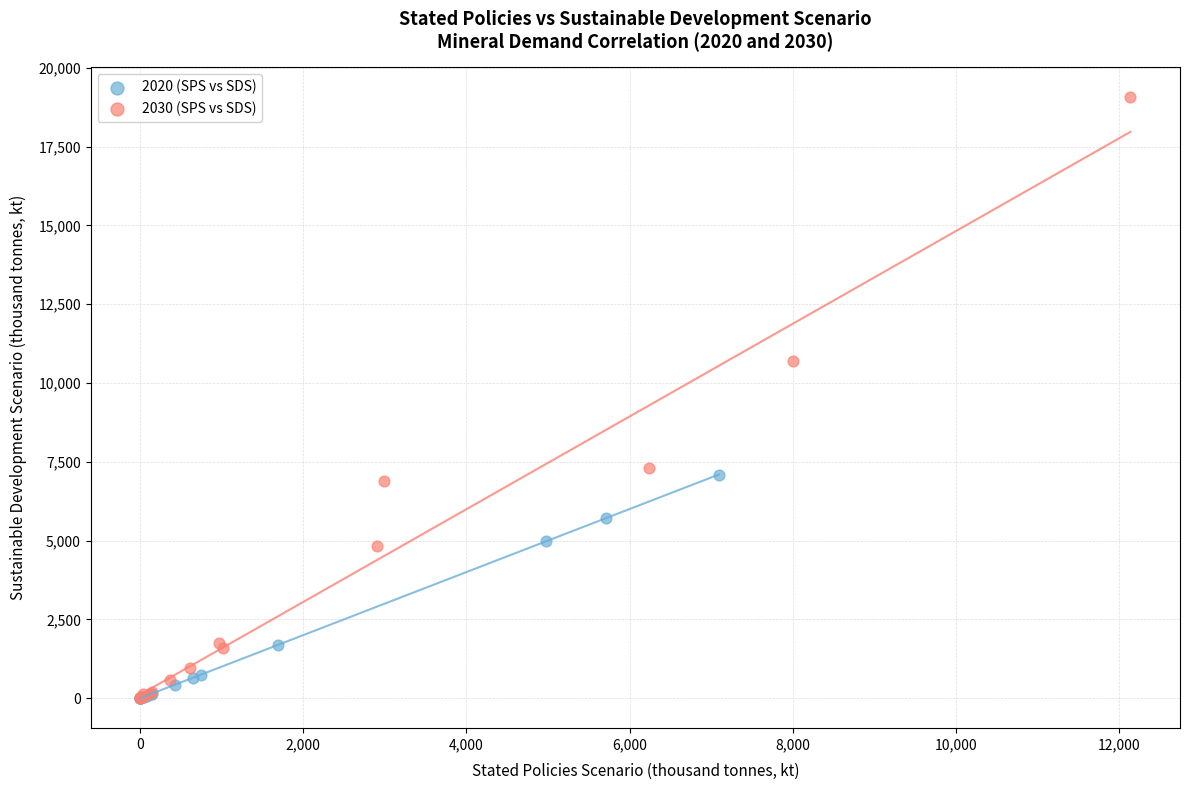

What are all the series names shown in the legend?

2020 (SPS vs SDS), 2030 (SPS vs SDS)